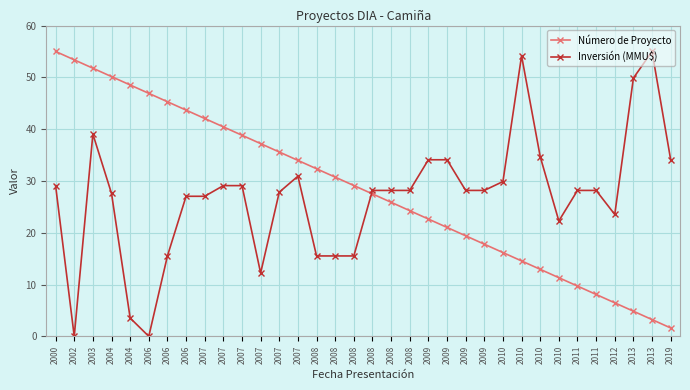

What is the maximum value for Inversión (MMU$)?

55.0